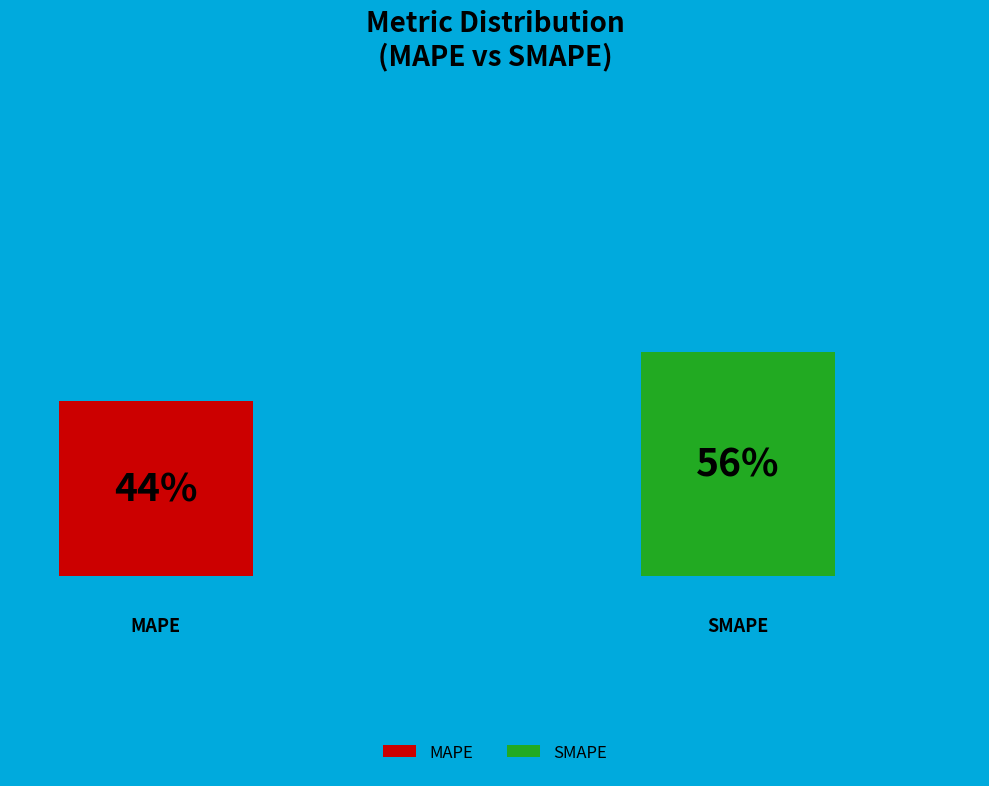

The SMAPE slice represents 65% of the pie. True or false?

False